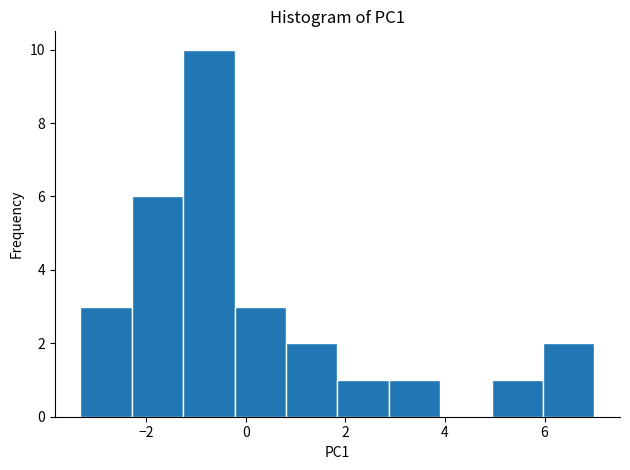

Which range on the x-axis has the tallest bar?

-1.2 to -0.2